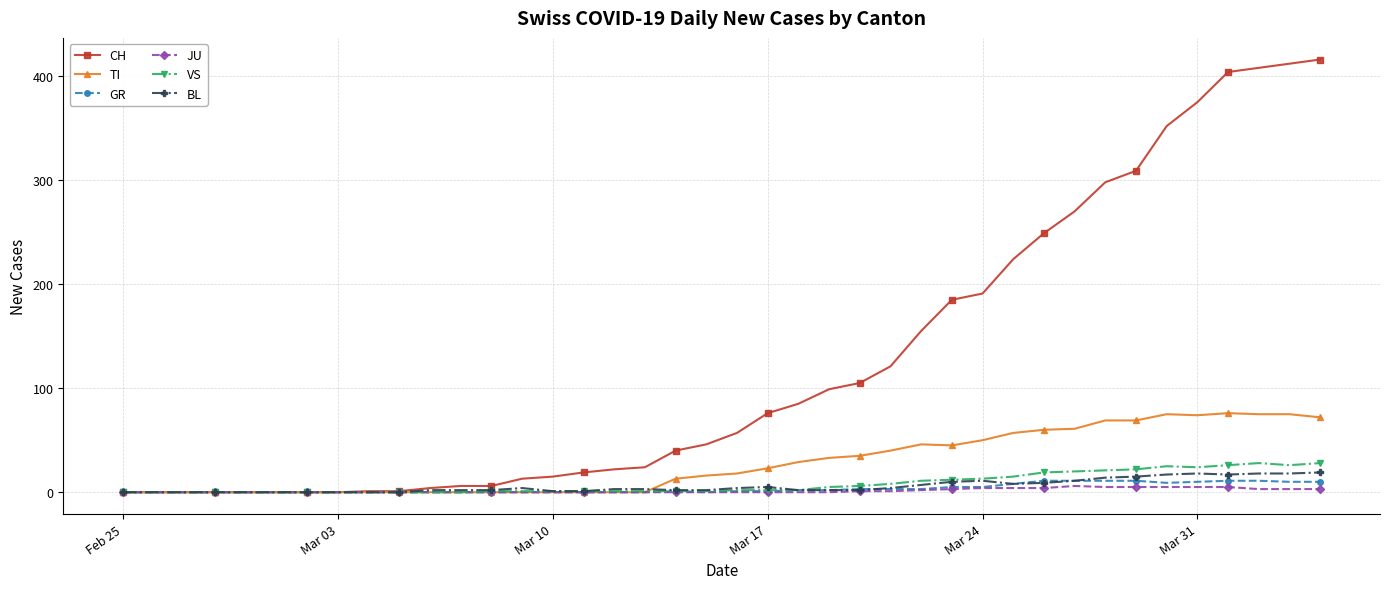

What is the maximum value for GR?

11